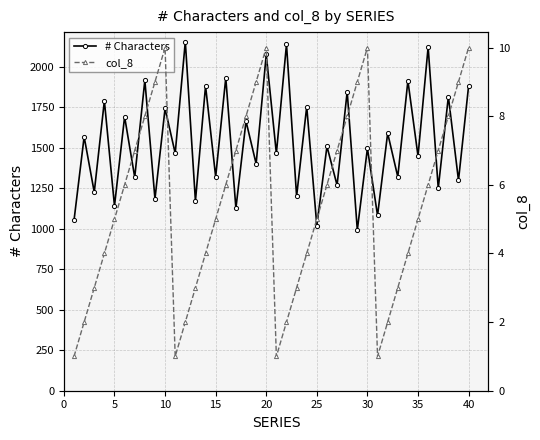

True or false: # Characters has more than 1 interior local peaks.

True